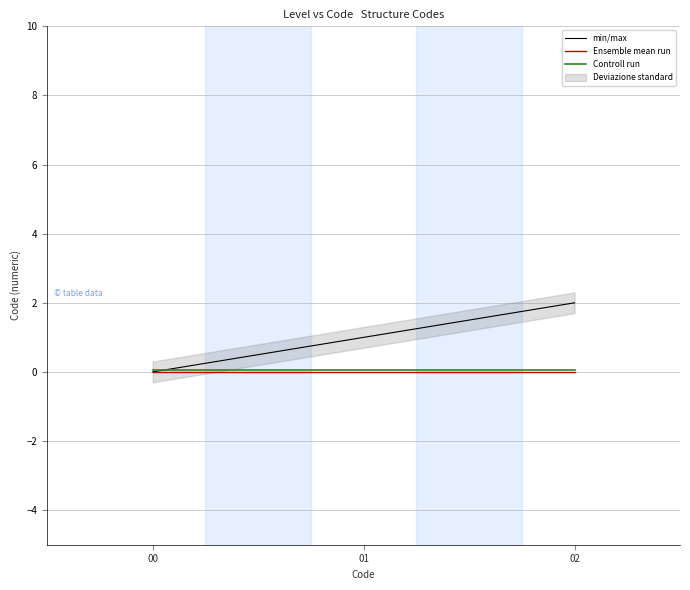

What is the sum of the min/max values at 02 and 00?

2.0